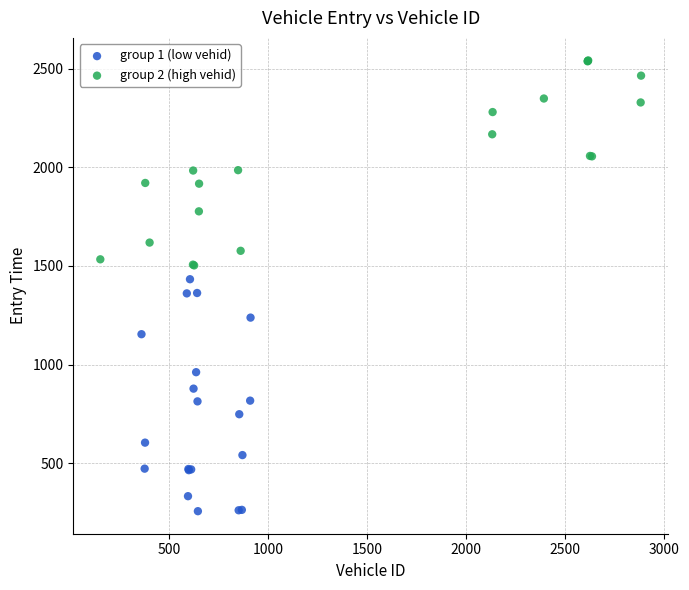

What are all the series names shown in the legend?

group 1 (low vehid), group 2 (high vehid)